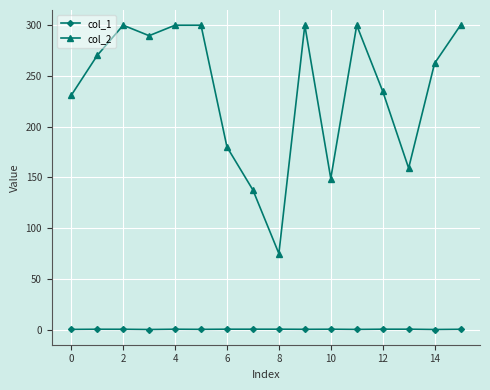

What is the value of the col_2 point at the 10th from the left?

300.0